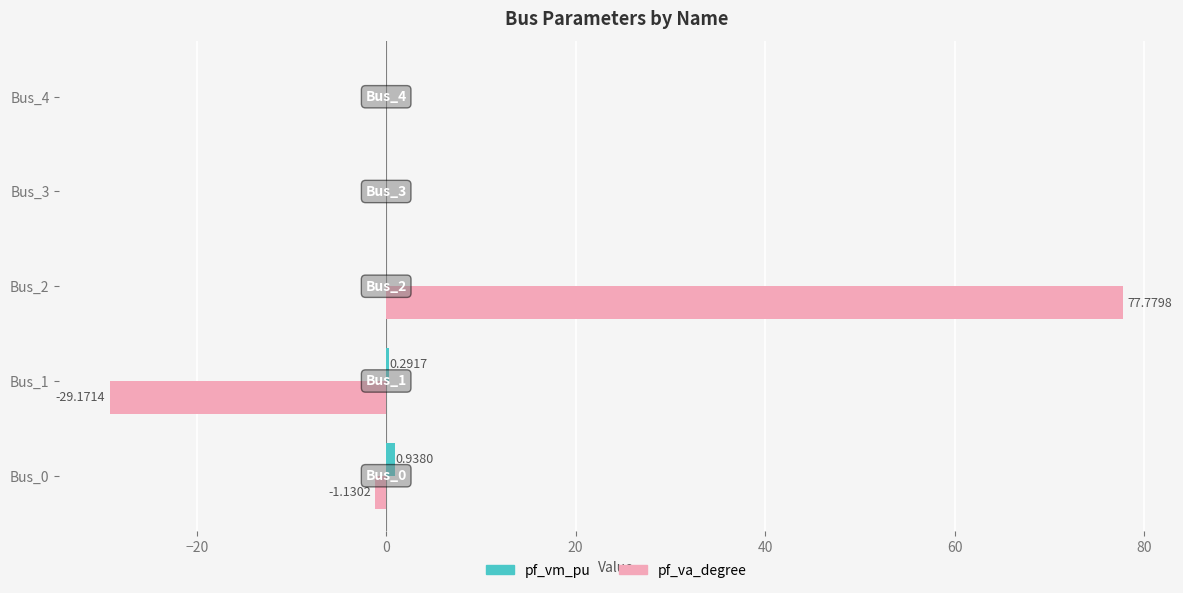

Which series has the widest spread of values?

pf_va_degree